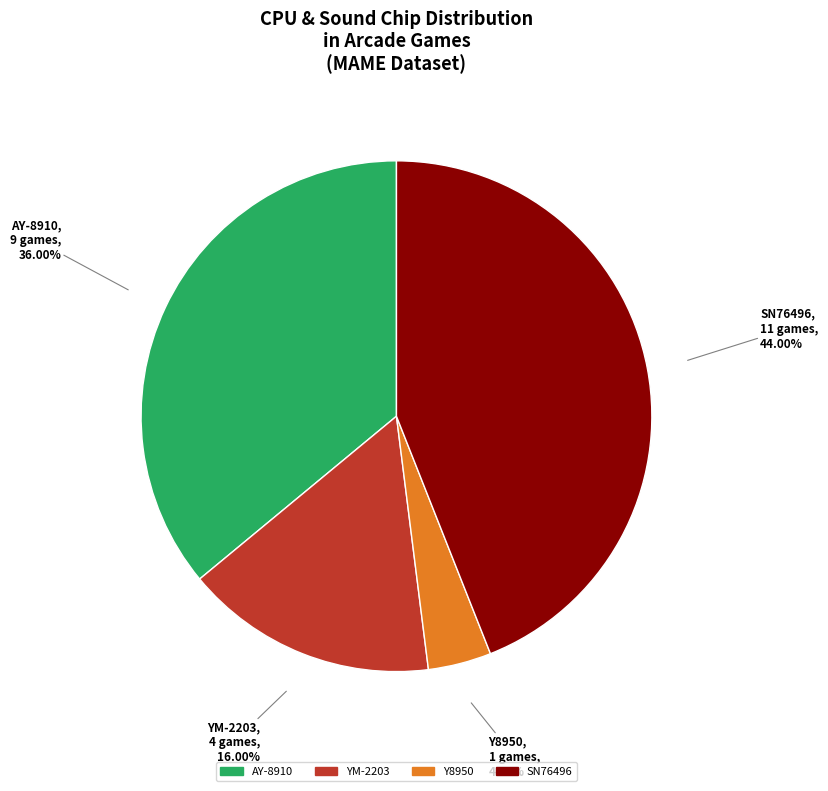

Is there any slice that represents more than half of the pie?

No